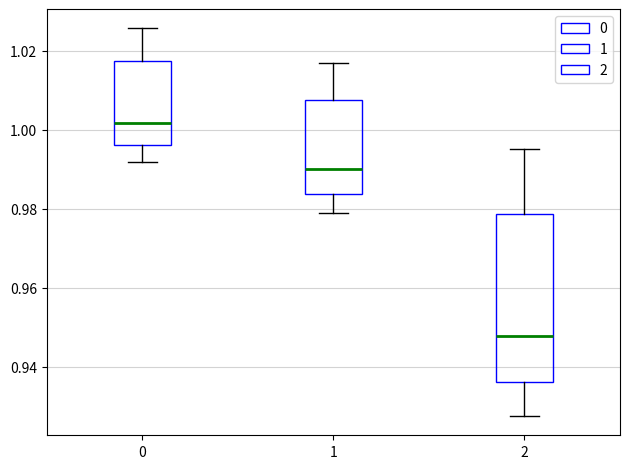

Where does the lower whisker of the box at x = 1 end on the y-axis? The values are not printed on the chart, so give them approximately, as read against the axis.

0.978